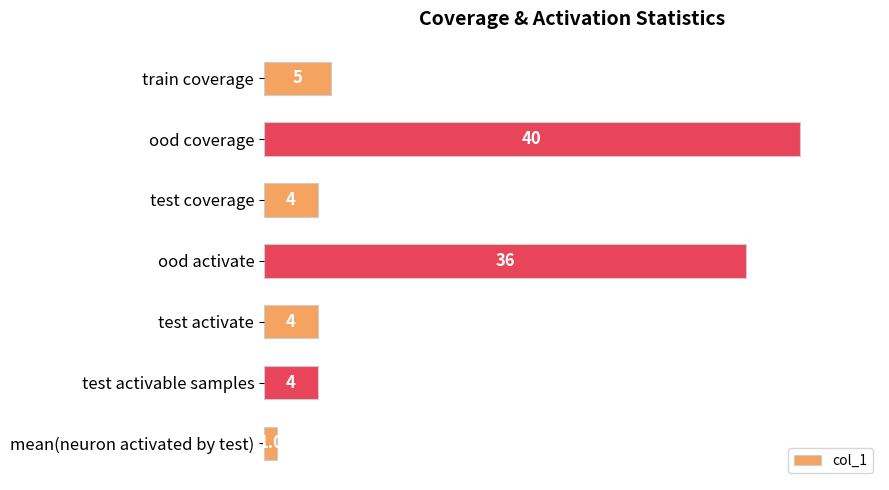

How many bars are there in total?

7